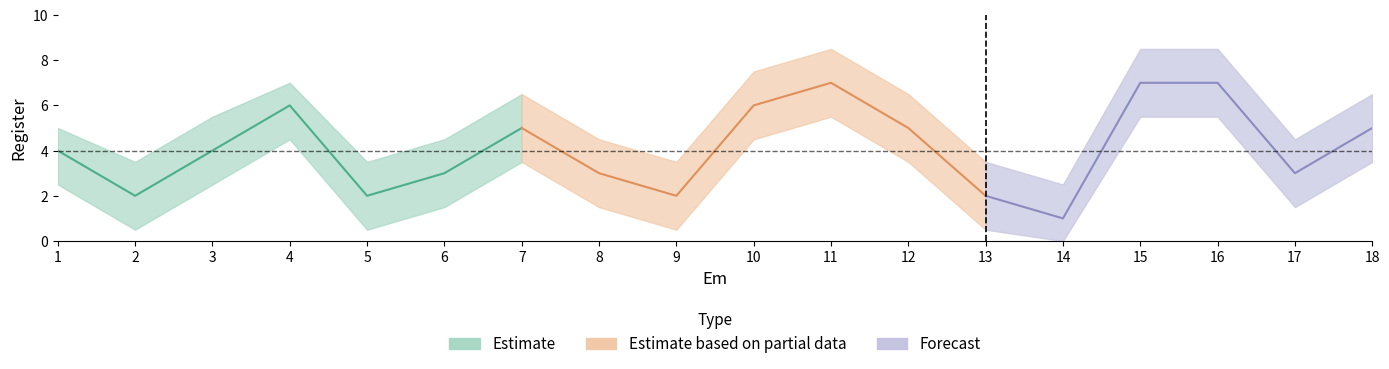

At which category is the sum across all series the highest?

11